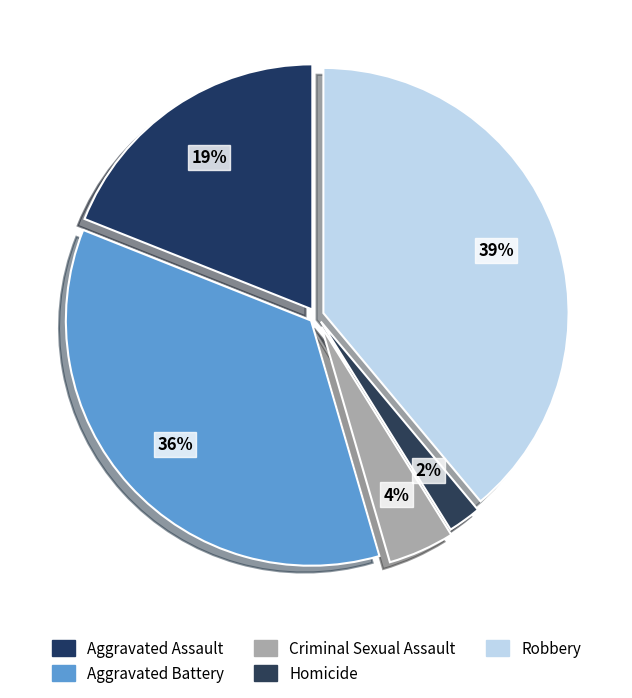

Is it true that Criminal Sexual Assault is 13% of the pie?

False